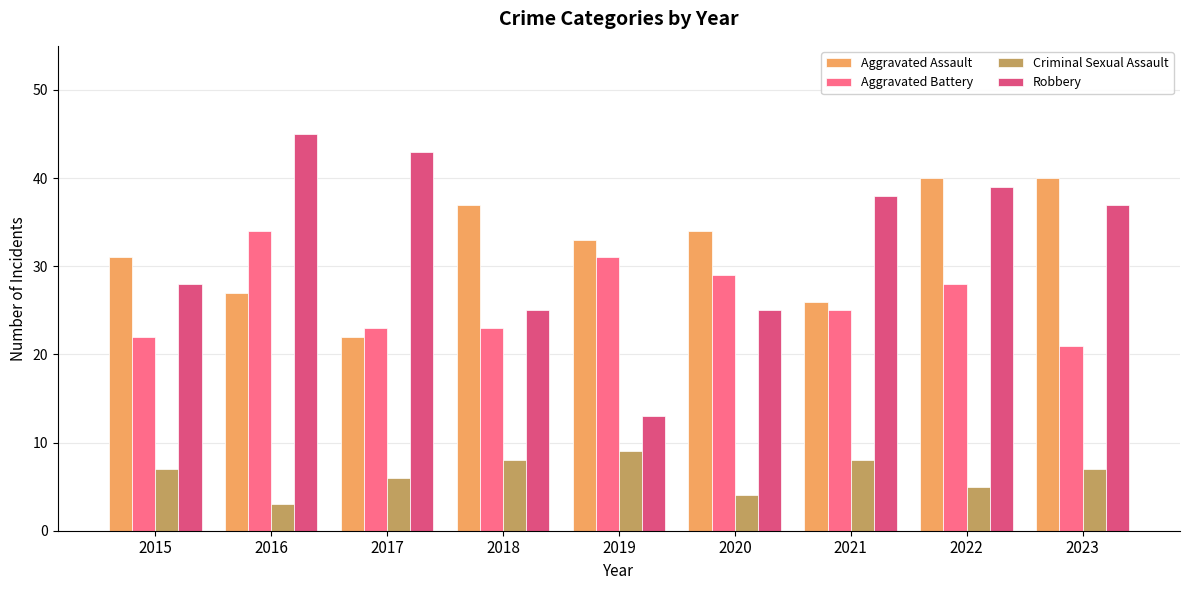

Rank the series at 2016 from lowest to highest value.

Criminal Sexual Assault, Aggravated Assault, Aggravated Battery, Robbery